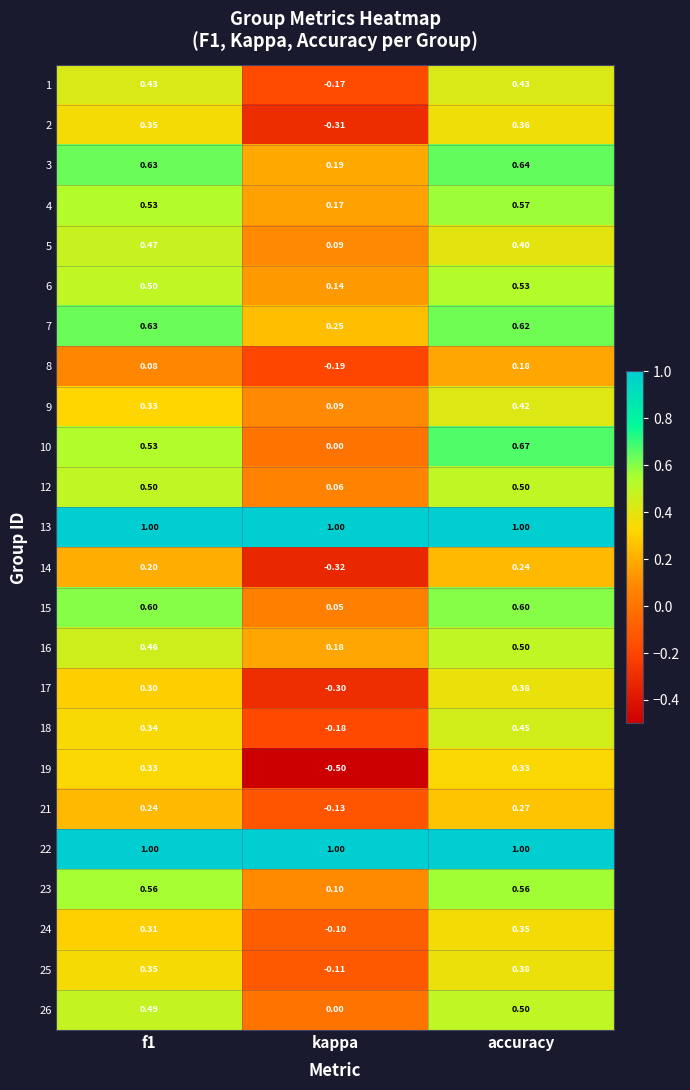

At which category does the chart reach its minimum across all series?

kappa